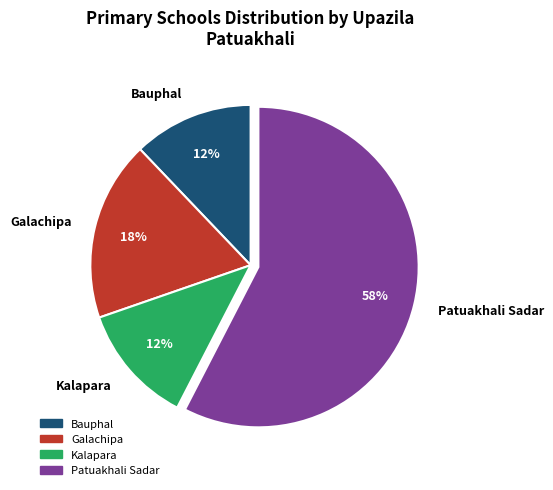

Combined, do Kalapara and Bauphal account for over 50%?

No